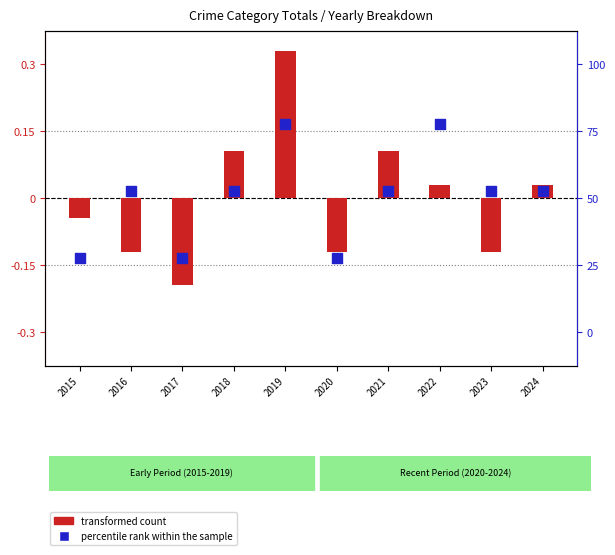

What are all the series names shown in the legend?

transformed count, percentile rank within the sample